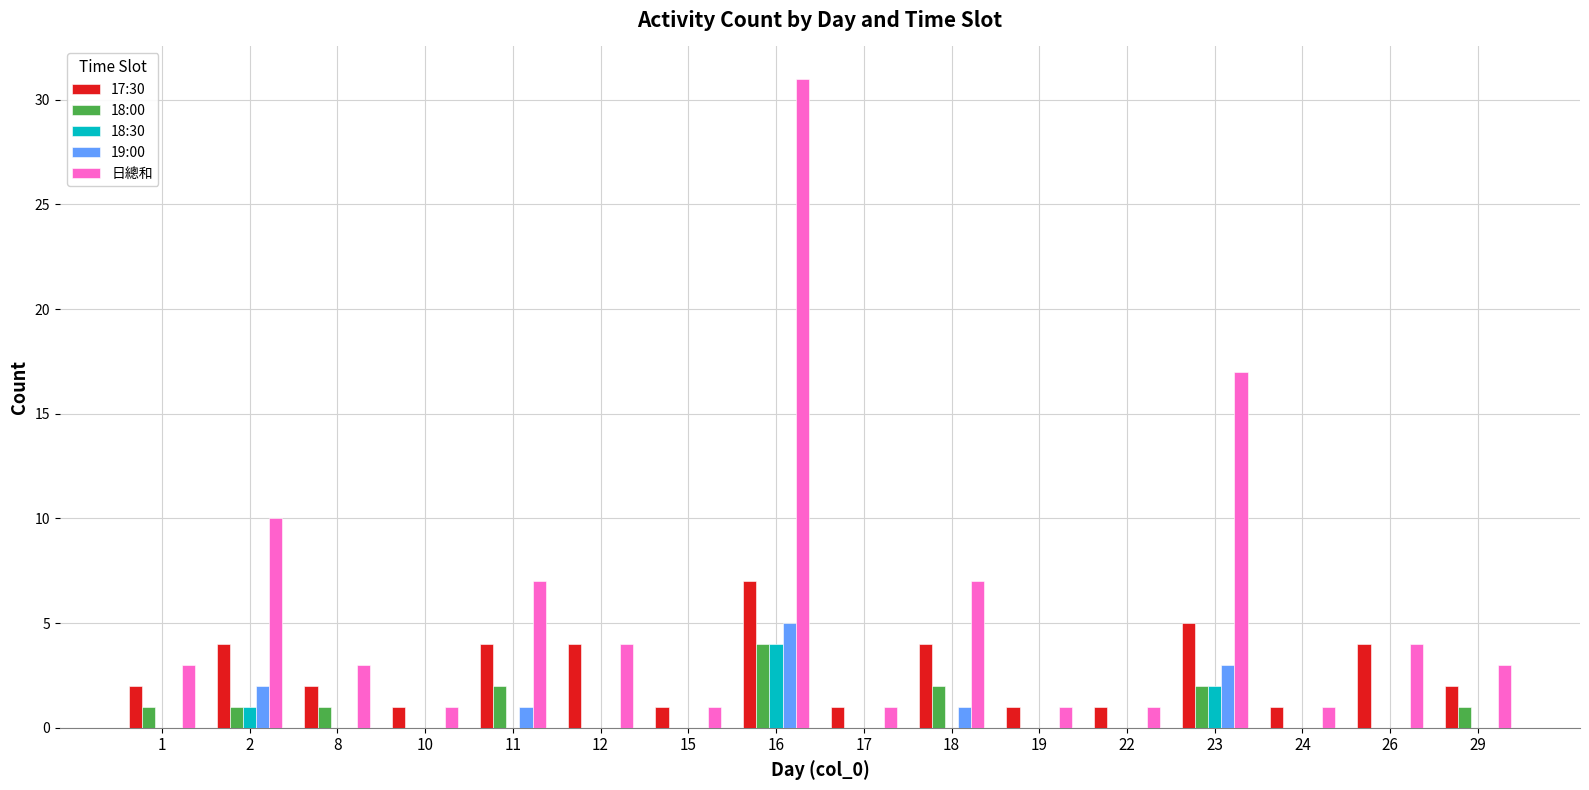

Reading left to right, list all the values displayed in this chart.

17:30: 1=2	2=4	8=2	10=1	11=4	12=4	15=1	16=7	17=1	18=4	19=1	22=1	23=5	24=1	26=4	29=2
18:00: 1=1	2=1	8=1	10=0	11=2	12=0	15=0	16=4	17=0	18=2	19=0	22=0	23=2	24=0	26=0	29=1
18:30: 1=0	2=1	8=0	10=0	11=0	12=0	15=0	16=4	17=0	18=0	19=0	22=0	23=2	24=0	26=0	29=0
19:00: 1=0	2=2	8=0	10=0	11=1	12=0	15=0	16=5	17=0	18=1	19=0	22=0	23=3	24=0	26=0	29=0
日總和: 1=3	2=10	8=3	10=1	11=7	12=4	15=1	16=31	17=1	18=7	19=1	22=1	23=17	24=1	26=4	29=3